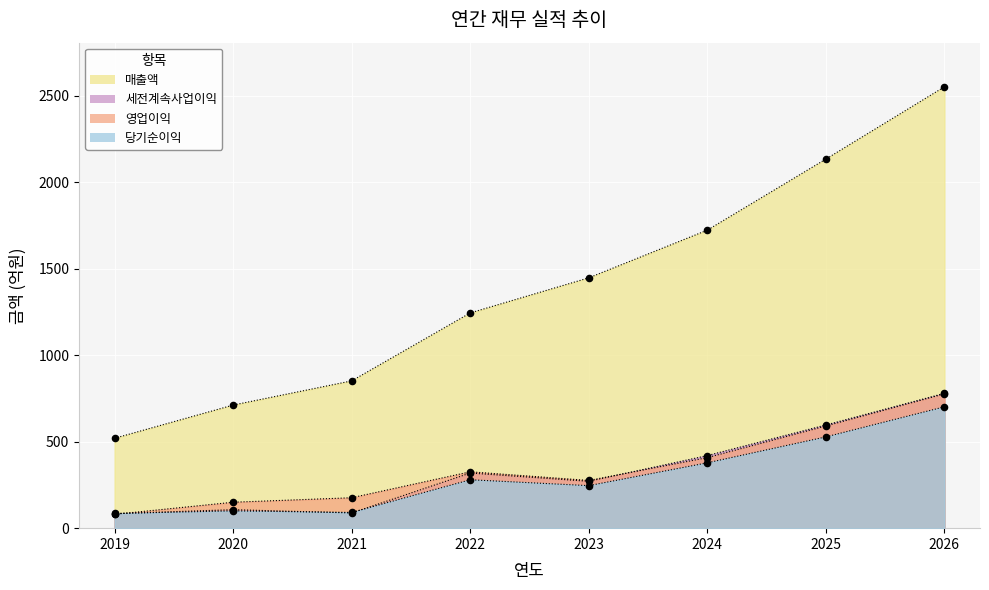

Which series reaches the maximum Y coordinate?

매출액